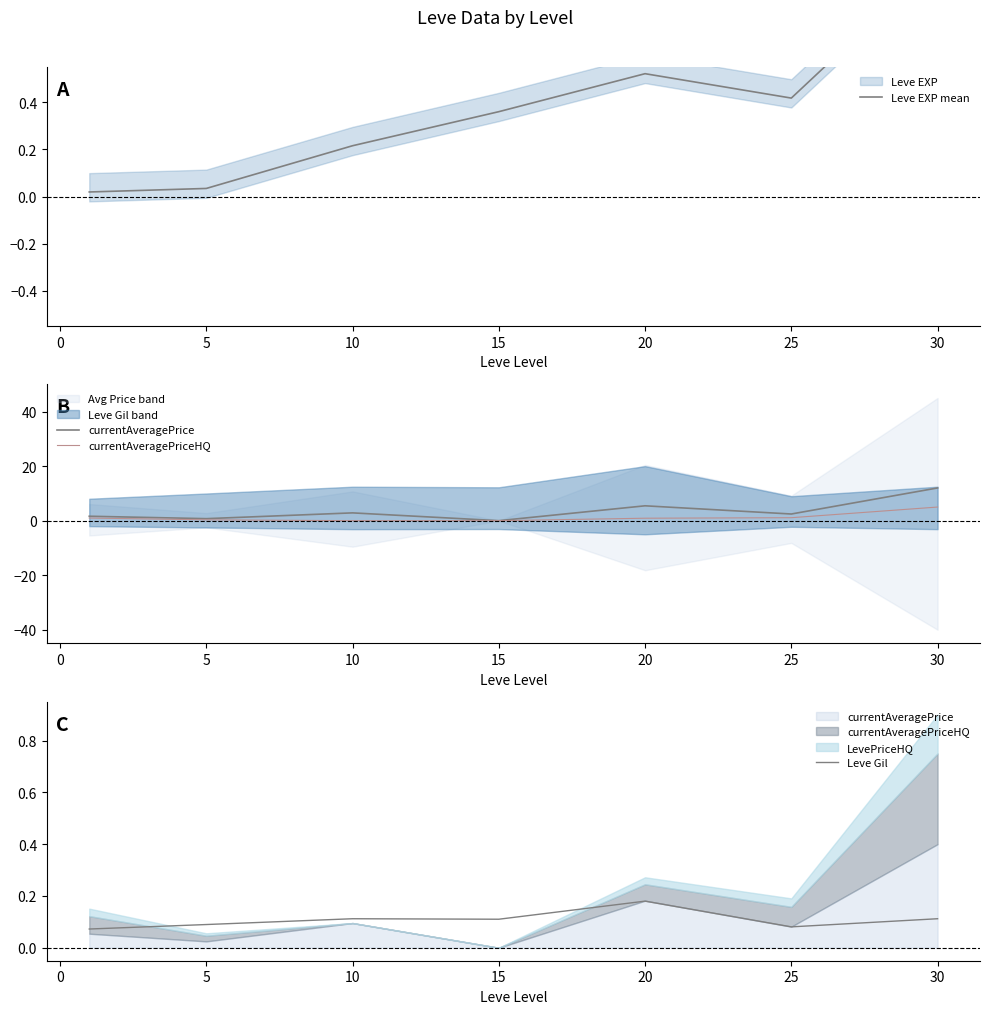

Which category has the highest value in the Leve Gil series?

20